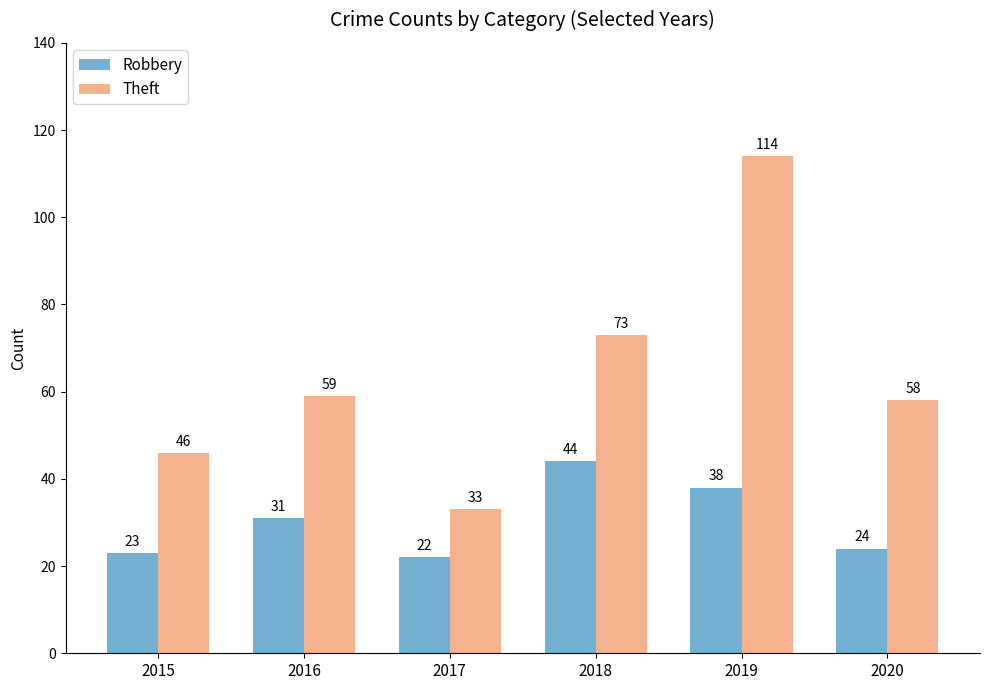

Count the Theft values in the range 46 to 73.

4